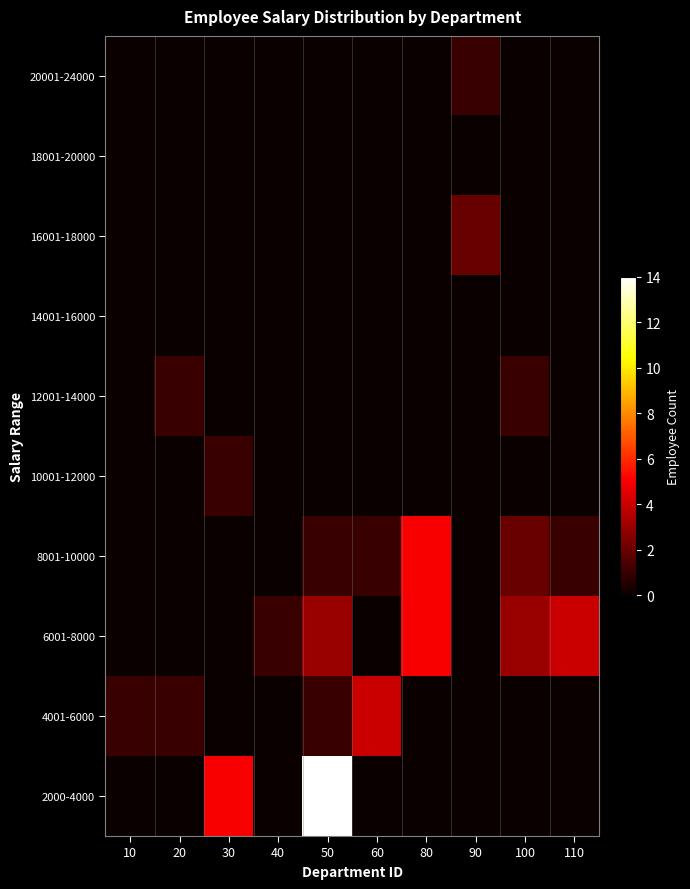

Which has a higher value, 30 or 10?

30